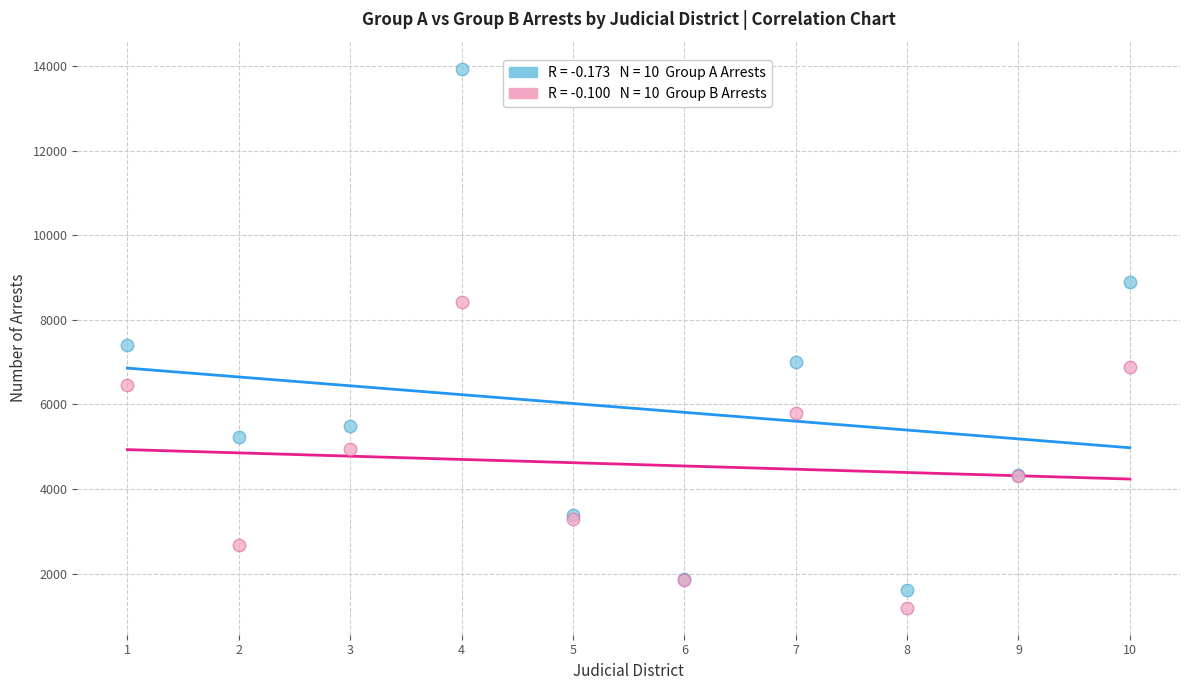

Across all series, what Y value is closest to 7565?

7408